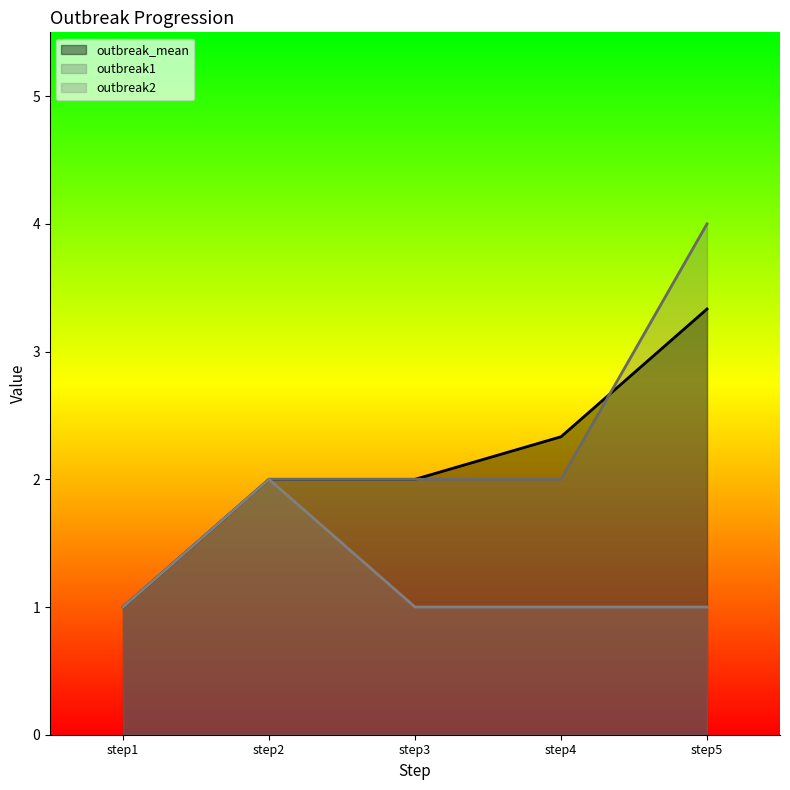

Reading left to right, transcribe all the data shown in this chart.

outbreak_mean: step1=1.0	step2=2.0	step3=2.0	step4=2.3	step5=3.3
outbreak1: step1=1.0	step2=2.0	step3=2.0	step4=2.0	step5=4.0
outbreak2: step1=1.0	step2=2.0	step3=1.0	step4=1.0	step5=1.0